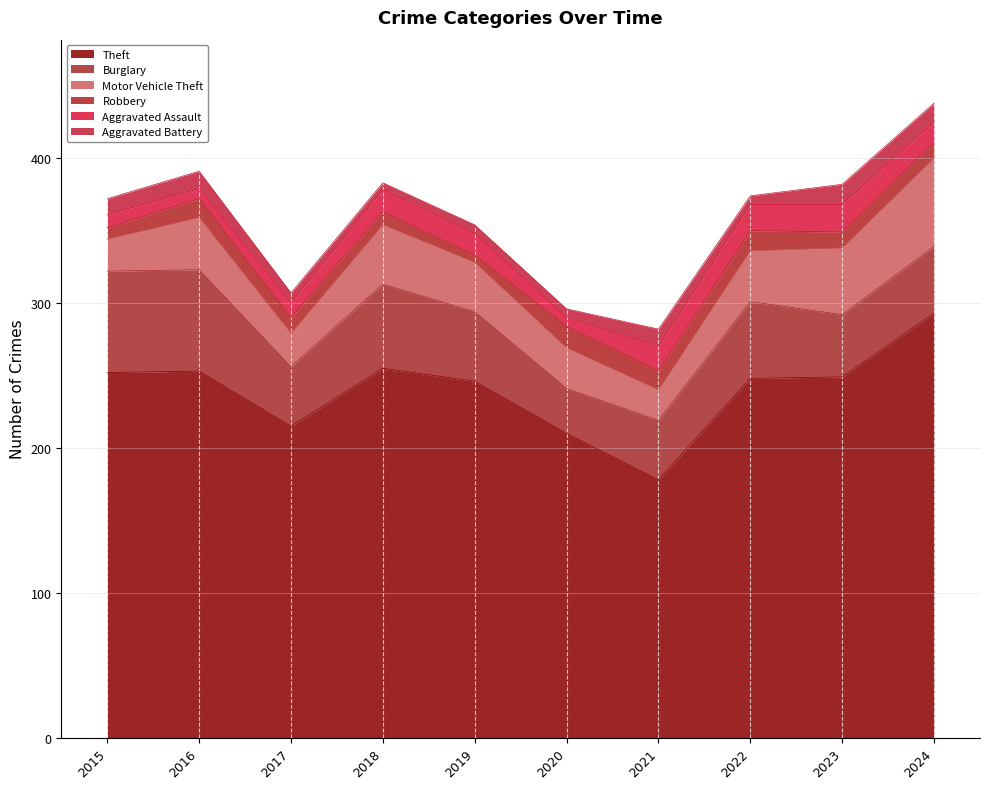

Reading left to right, transcribe all the data shown in this chart.

Theft: 252	253	215	255	246	210	178	248	249	293
Burglary: 70	70	41	58	48	31	41	53	43	46
Motor Vehicle Theft: 22	36	23	41	34	28	21	35	46	61
Robbery: 8	13	11	9	5	15	13	14	11	11
Aggravated Assault: 9	7	10	15	15	6	17	18	19	14
Aggravated Battery: 11	12	7	5	6	6	12	6	14	13